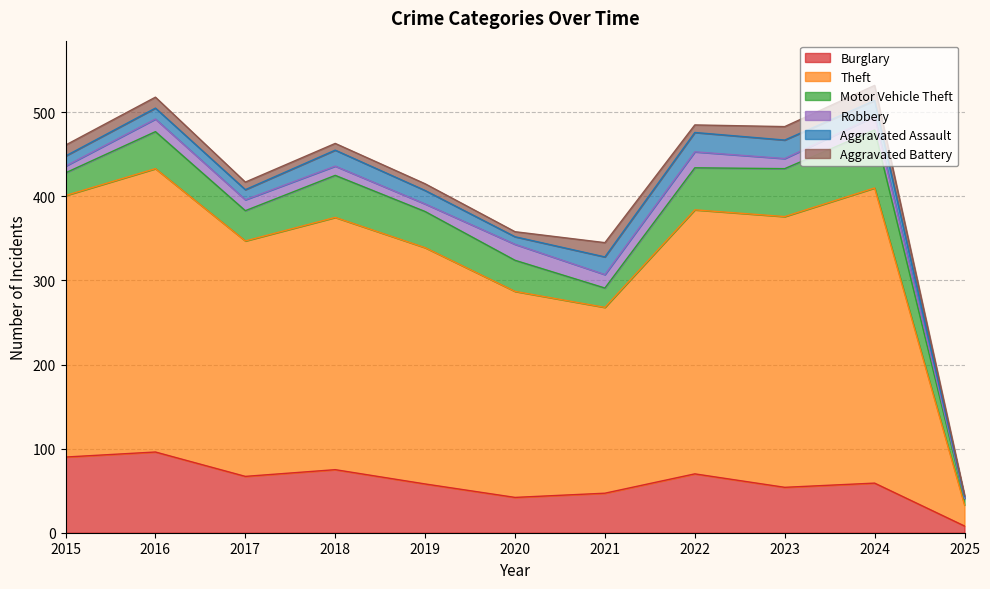

How many interior local valleys does the Burglary series have?

3